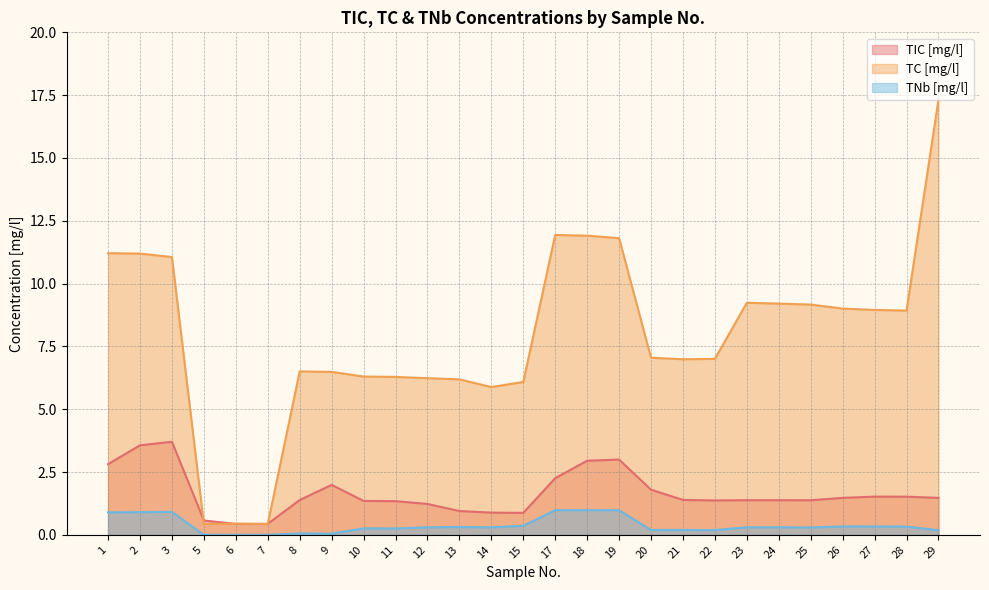

Reading right to left, extract all data points from this chart.

TIC [mg/l]: 29=1.5	28=1.5	27=1.5	26=1.5	25=1.4	24=1.4	23=1.4	22=1.4	21=1.4	20=1.8	19=3.0	18=2.9	17=2.3	15=0.9	14=0.9	13=0.9	12=1.2	11=1.3	10=1.3	9=2.0	8=1.4	7=0.4	6=0.4	5=0.6	3=3.7	2=3.6	1=2.8
TC [mg/l]: 29=17.3	28=8.9	27=8.9	26=9.0	25=9.2	24=9.2	23=9.2	22=7.0	21=7.0	20=7.0	19=11.8	18=11.9	17=11.9	15=6.1	14=5.9	13=6.2	12=6.2	11=6.3	10=6.3	9=6.5	8=6.5	7=0.4	6=0.4	5=0.4	3=11.1	2=11.2	1=11.2
TNb [mg/l]: 29=0.2	28=0.3	27=0.3	26=0.3	25=0.3	24=0.3	23=0.3	22=0.2	21=0.2	20=0.2	19=1.0	18=1.0	17=1.0	15=0.4	14=0.3	13=0.3	12=0.3	11=0.3	10=0.3	9=0.0	8=0.1	7=0.0	6=0.0	5=0.0	3=0.9	2=0.9	1=0.9